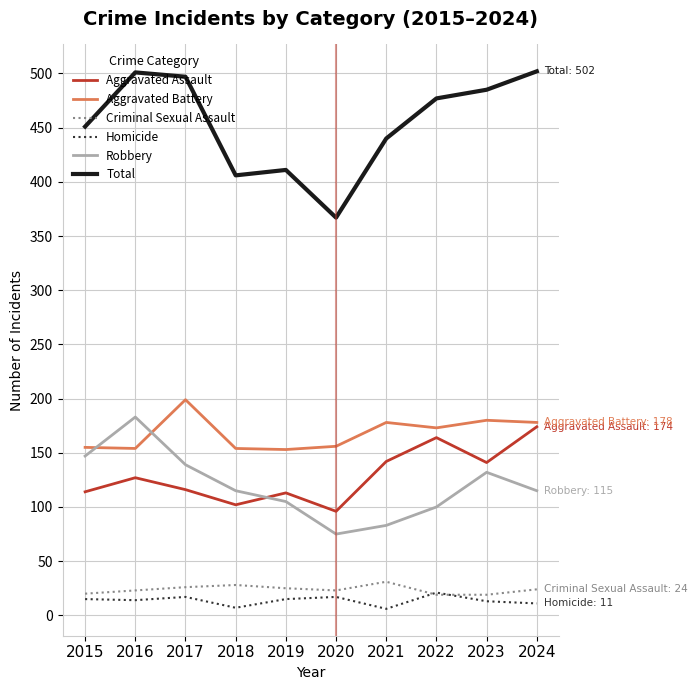

How many lines are shown in the chart?

6